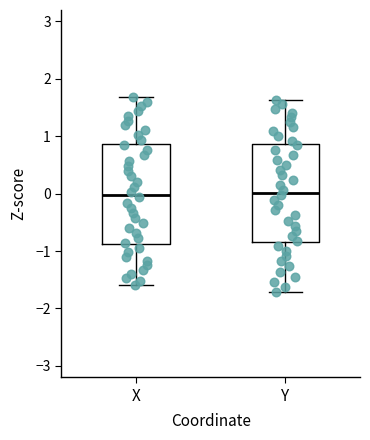

Where does the median line of the box for Y sit on the y-axis? The values are not printed on the chart, so give them approximately, as read against the axis.

0.0